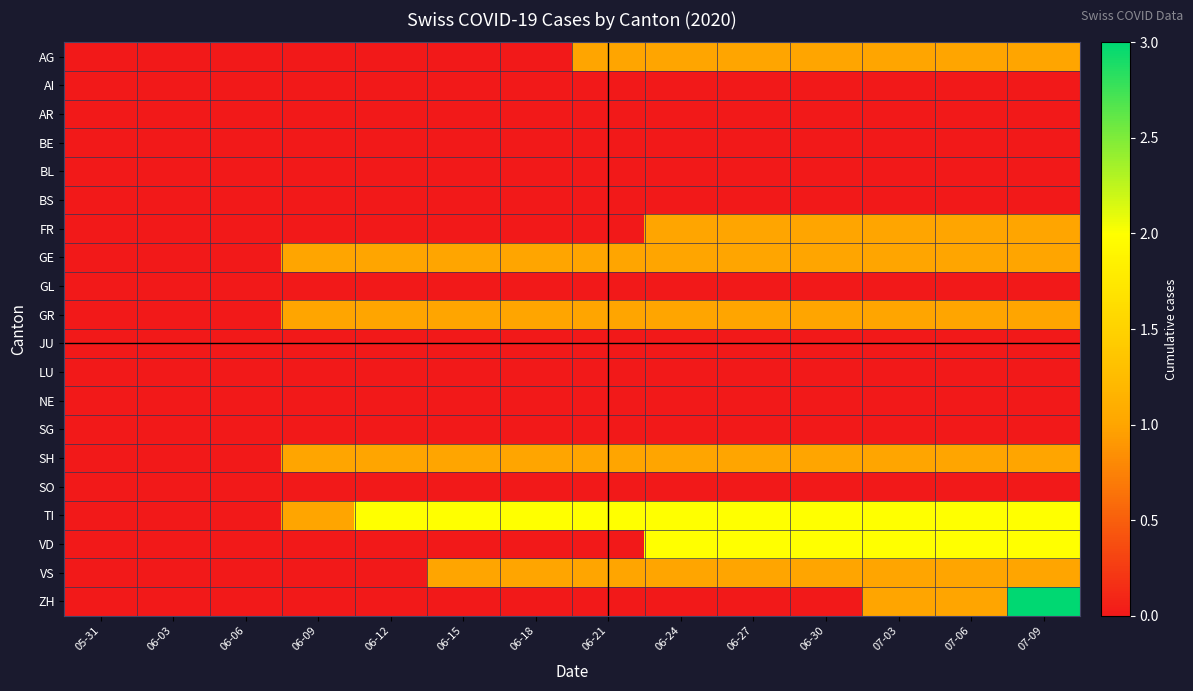

Between 06-03 and 06-15, which is larger?

06-03